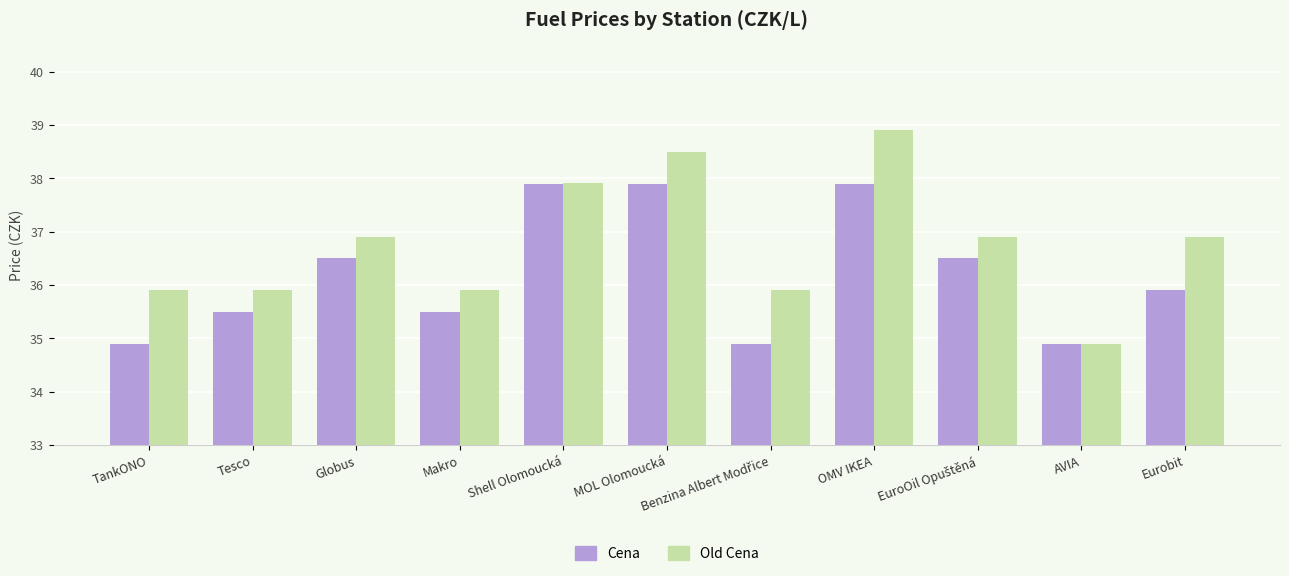

How many distinct data groups are displayed?

2